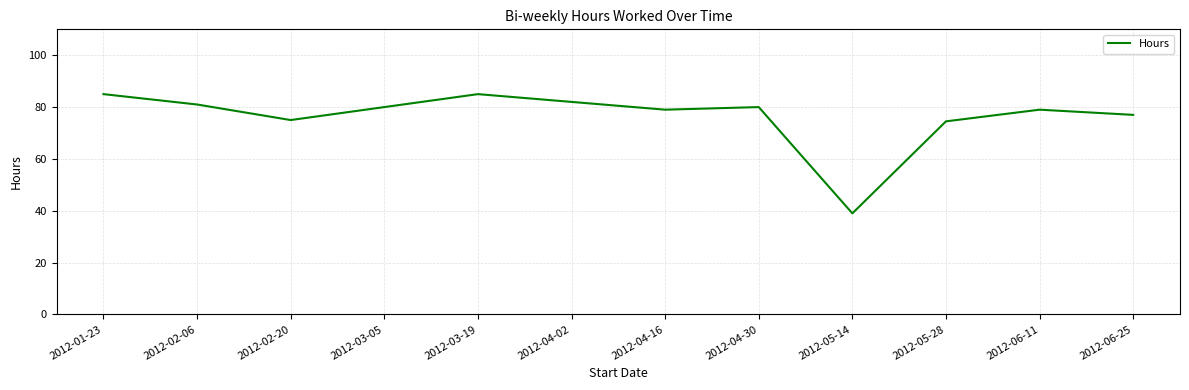

What is the change in value from 2012-01-23 to 2012-04-02?

-3.0